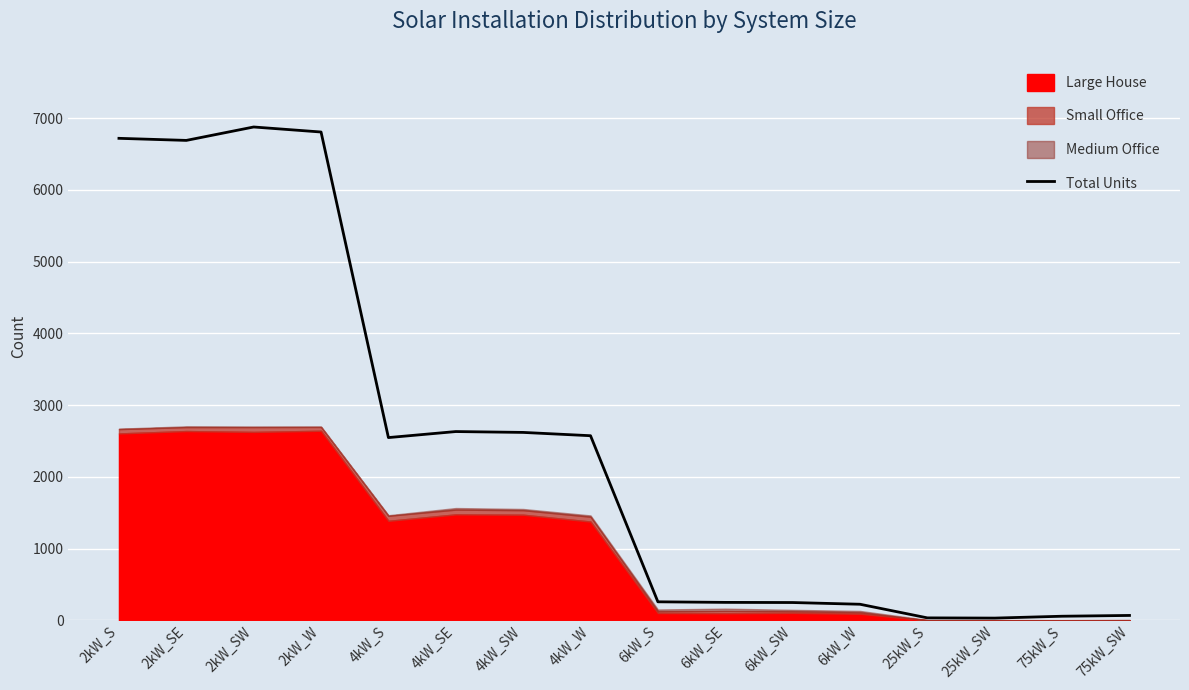

Reading right to left, list all the values displayed in this chart.

67	56	30	33	223	247	249	257	2572	2618	2630	2546	6805	6875	6688	6717